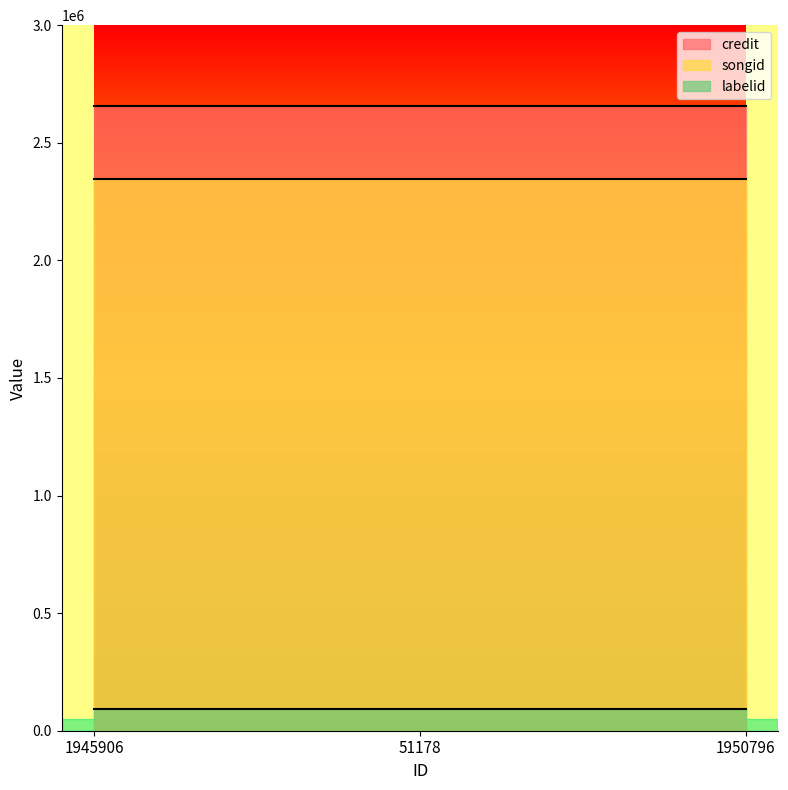

Reading left to right, transcribe all the data shown in this chart.

credit: 2658373	2658373	2658373
songid: 2344620	2344620	2344620
labelid: 94386	94386	94386